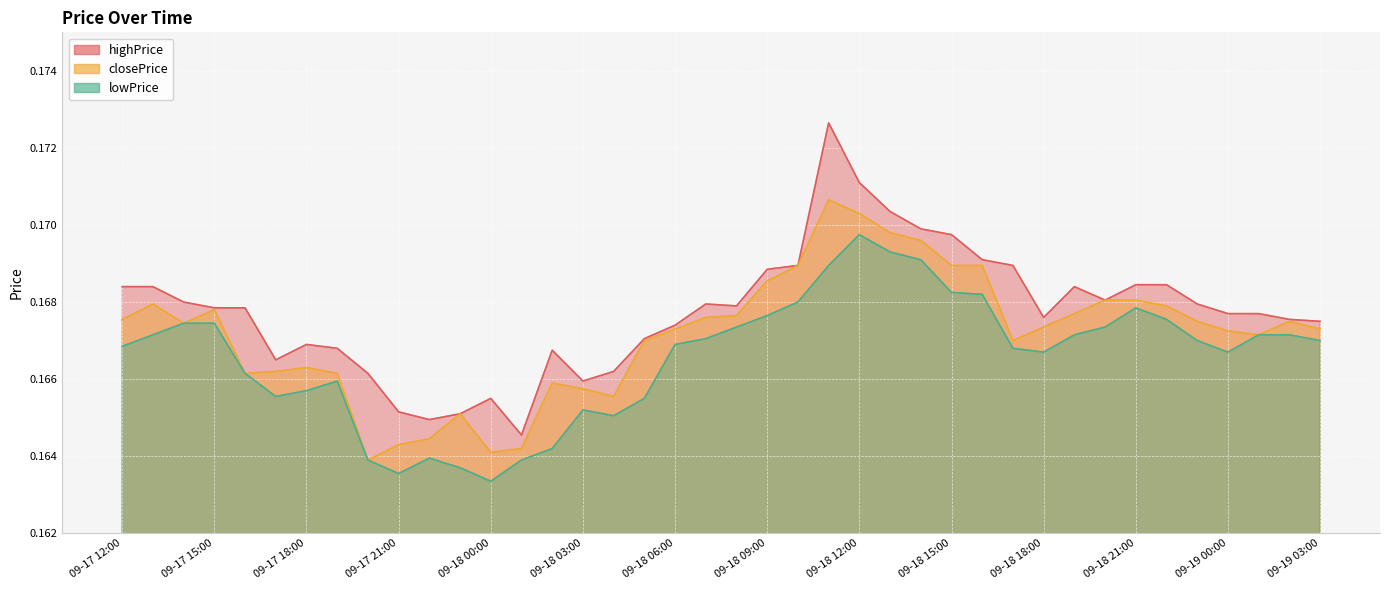

What is the maximum value shown in the chart?

0.2